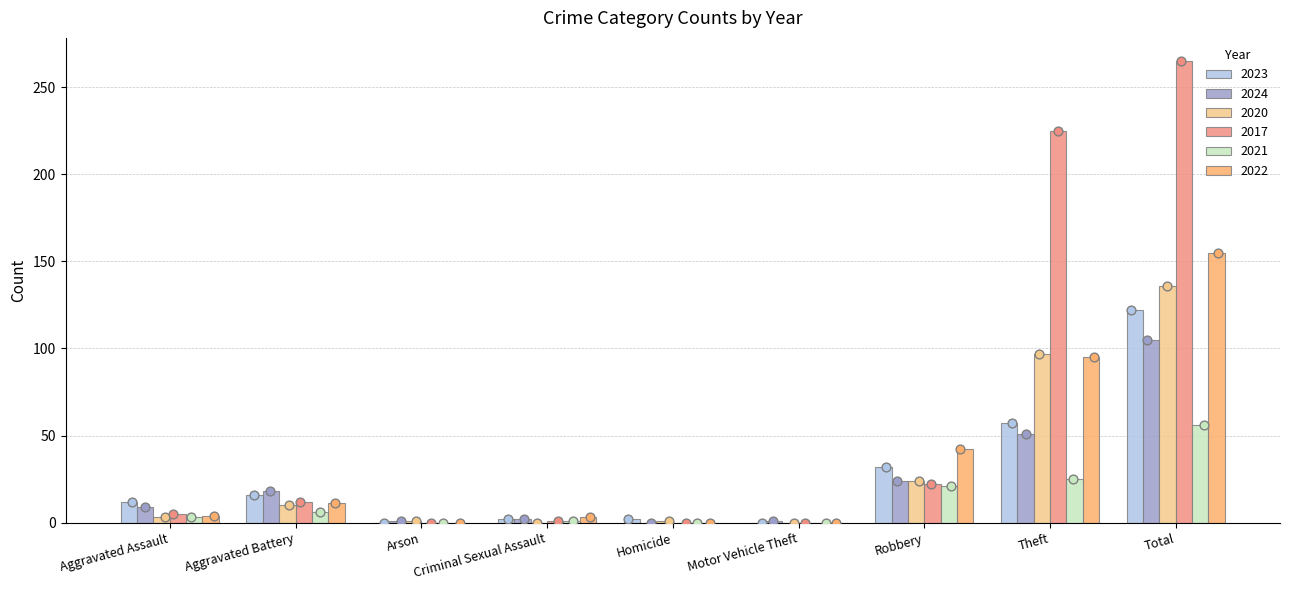

At which category is the sum across all series the highest?

Total